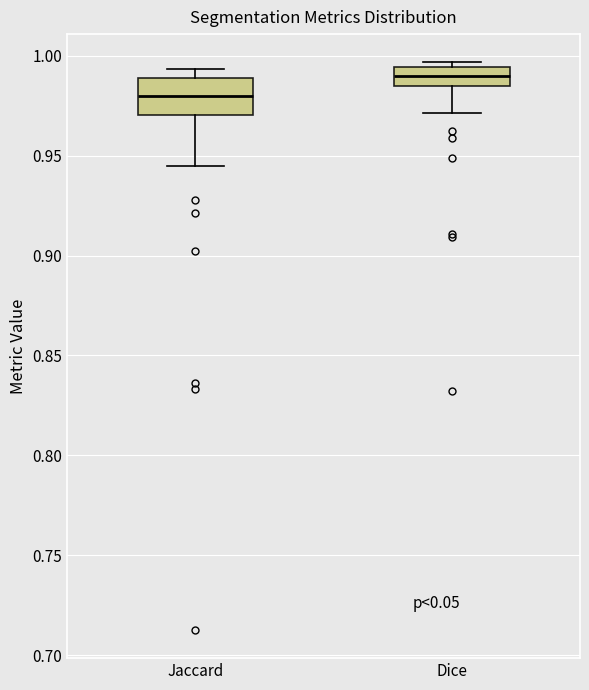

Reading left to right, transcribe this box plot: for each box, give where its median line is, the range the box spans, and where its two whiskers end, as read against the y-axis. The values are not printed on the chart, so give them approximately, as read against the axis.

Jaccard: median 0.980, box 0.970 to 0.990, whiskers 0.945 to 0.995
Dice: median 0.990, box 0.985 to 0.995, whiskers 0.970 to 0.995 (just above the box's upper edge)